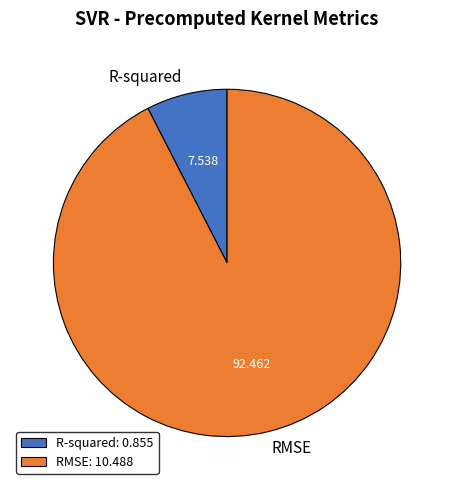

Between R-squared and RMSE, which is larger?

RMSE